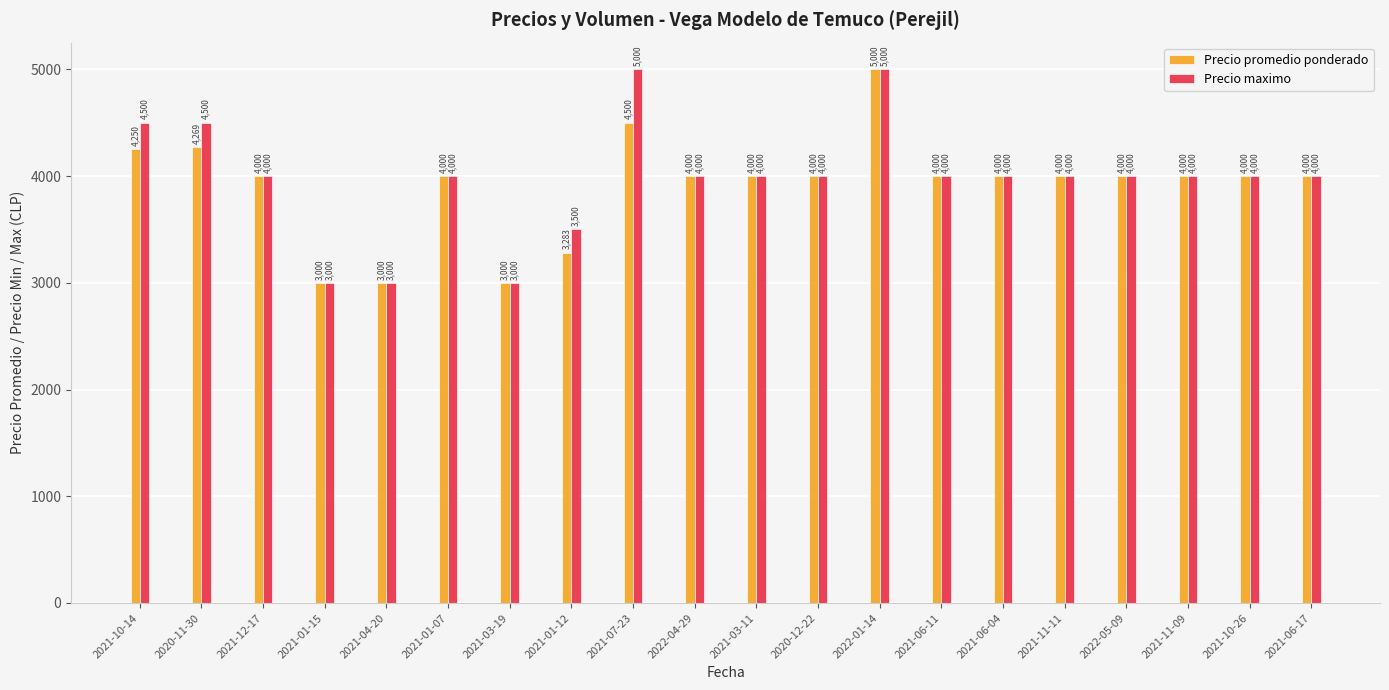

What is the total value across all series at 2021-03-11?

8000